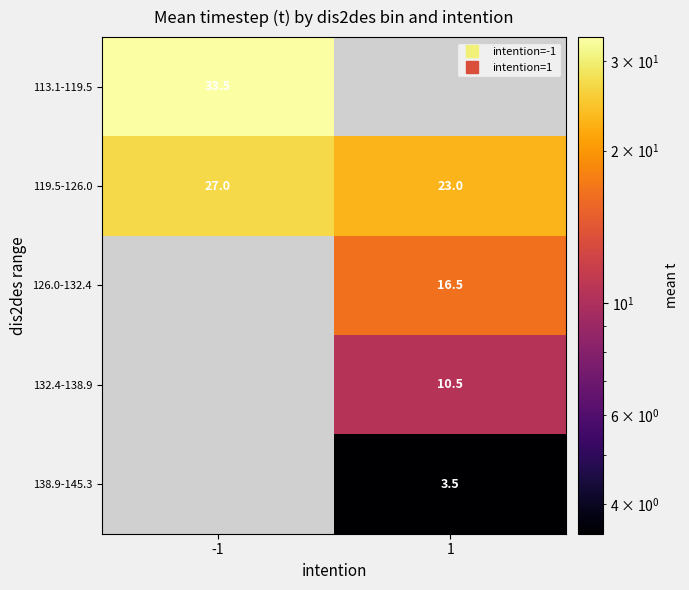

Which series has the widest spread of values?

119.5-126.0